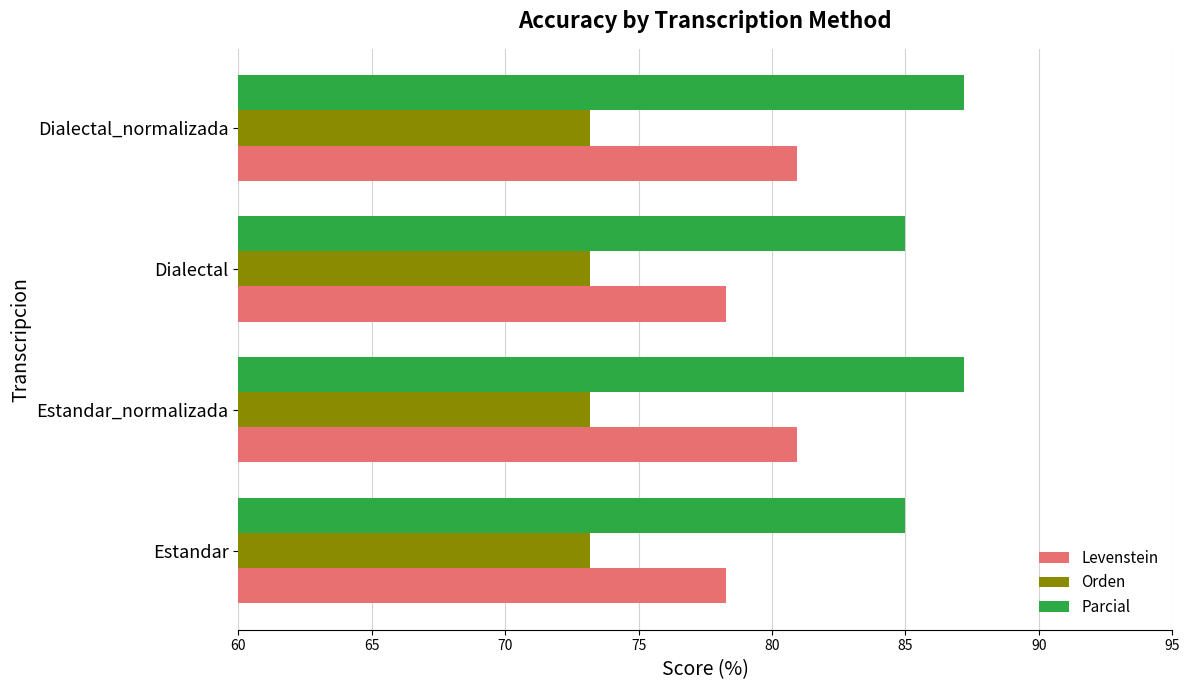

What value does the Parcial series have at Dialectal?

85.0